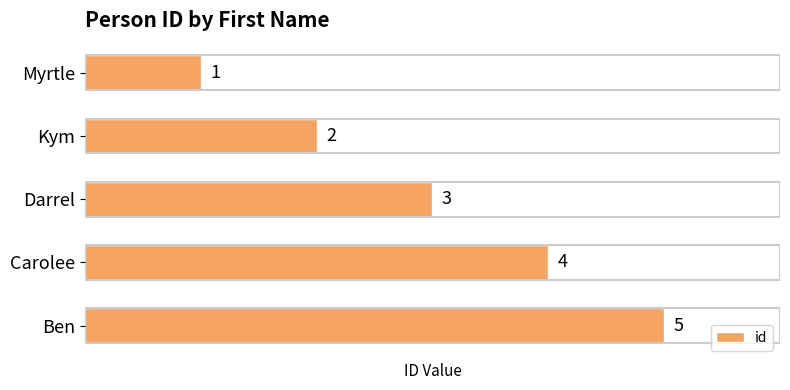

What is the value of the 4th bar from the top?

4